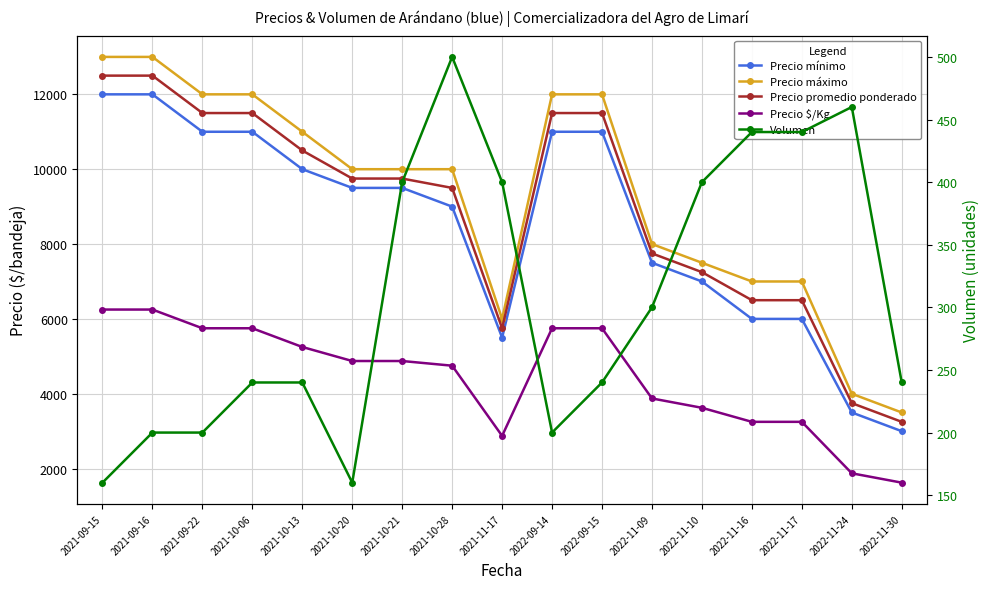

How many data points does each series have?

17